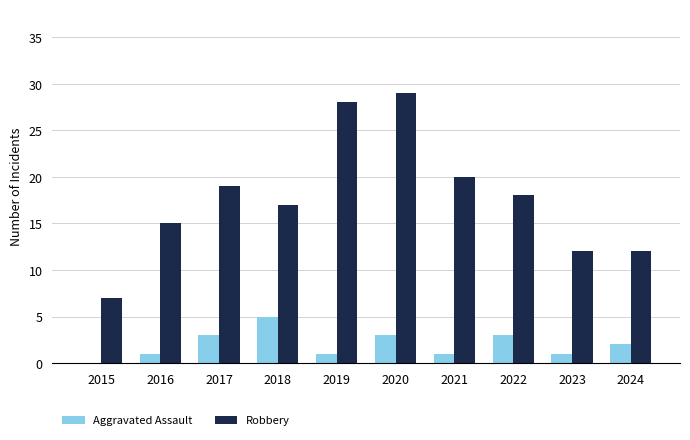

Read the Aggravated Assault value at 2017.

3